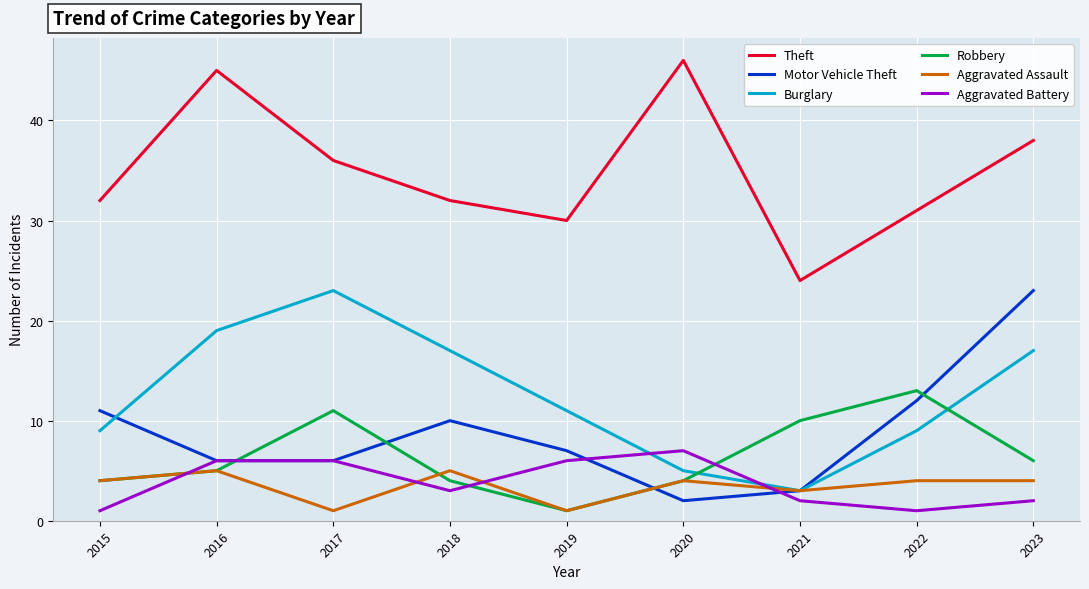

What is the sum of all Robbery values?

58